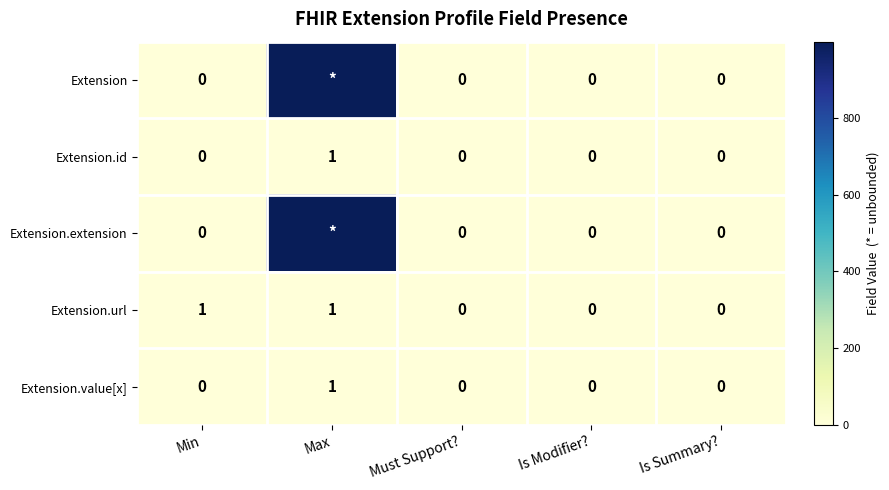

How many Extension.id values are between 0 and 1?

5